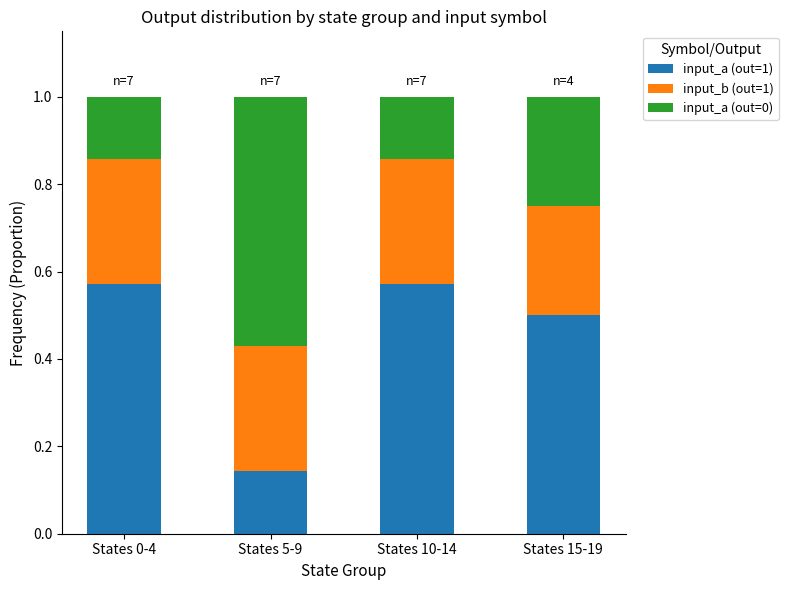

At which label does input_a (out=1) reach its minimum?

States 5-9